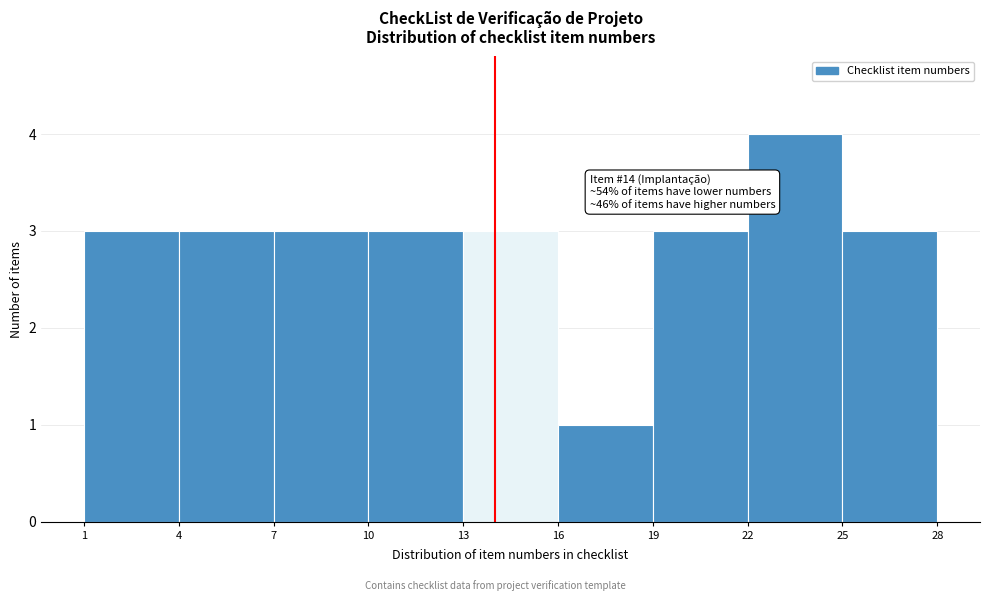

Over which range of the x-axis is the bar tallest?

22 to 25